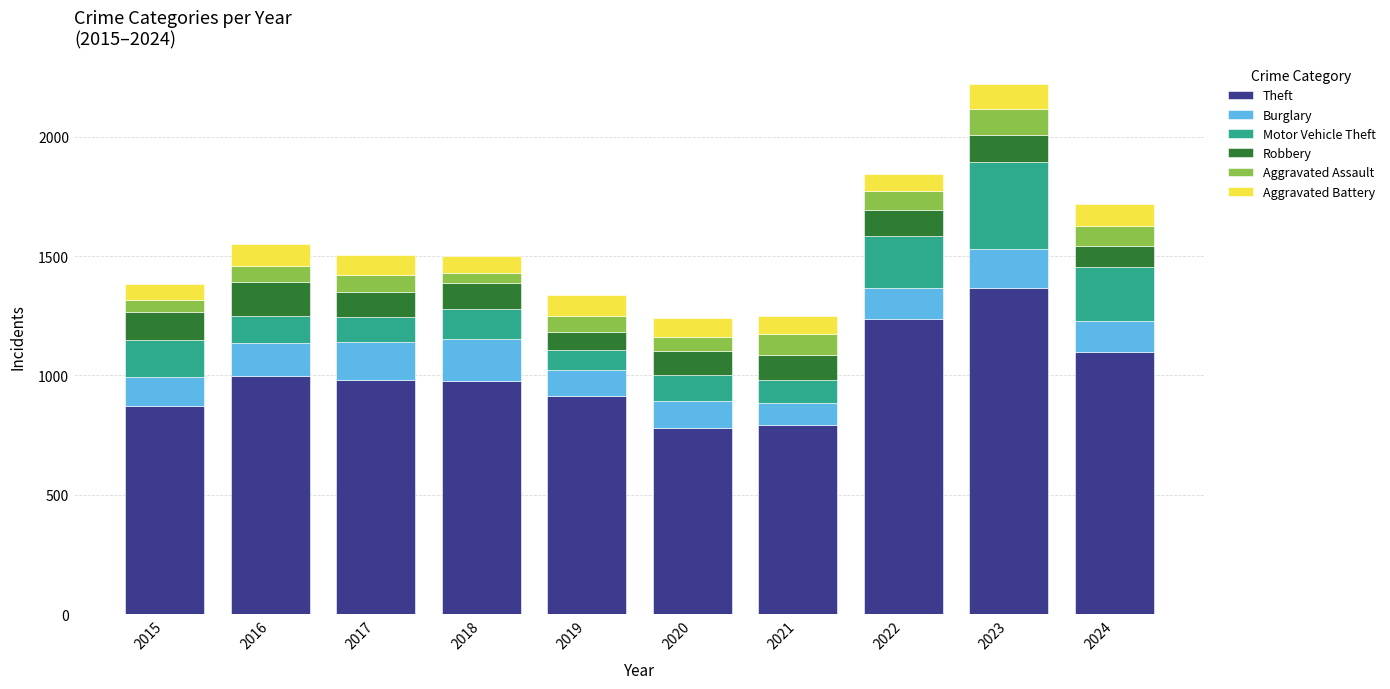

How many data points does each series have?

10